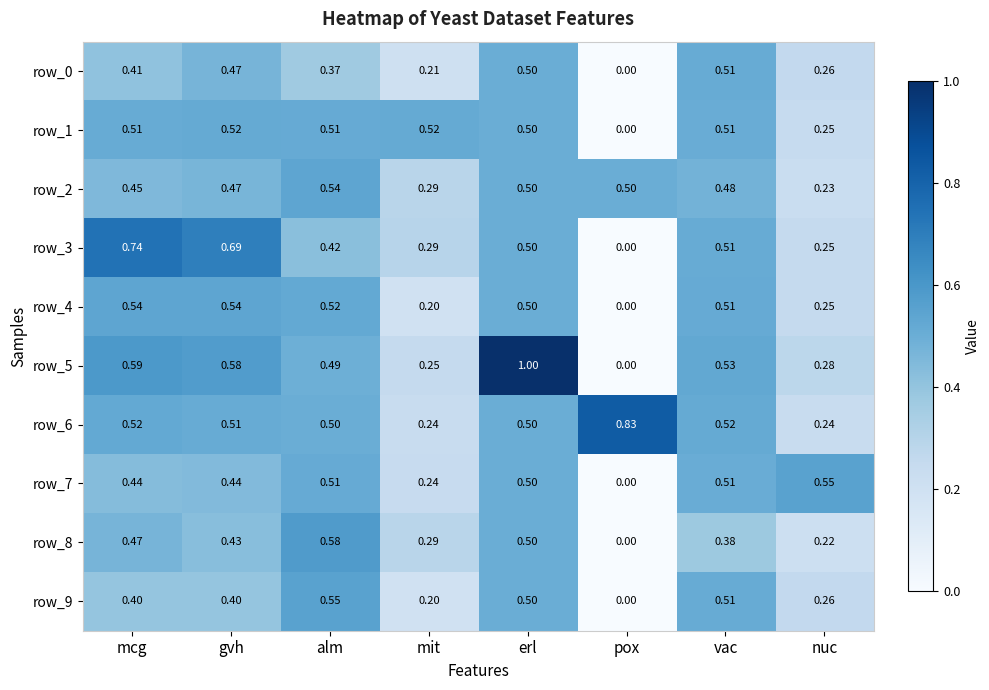

At which label is row_3 closest to 0?

pox